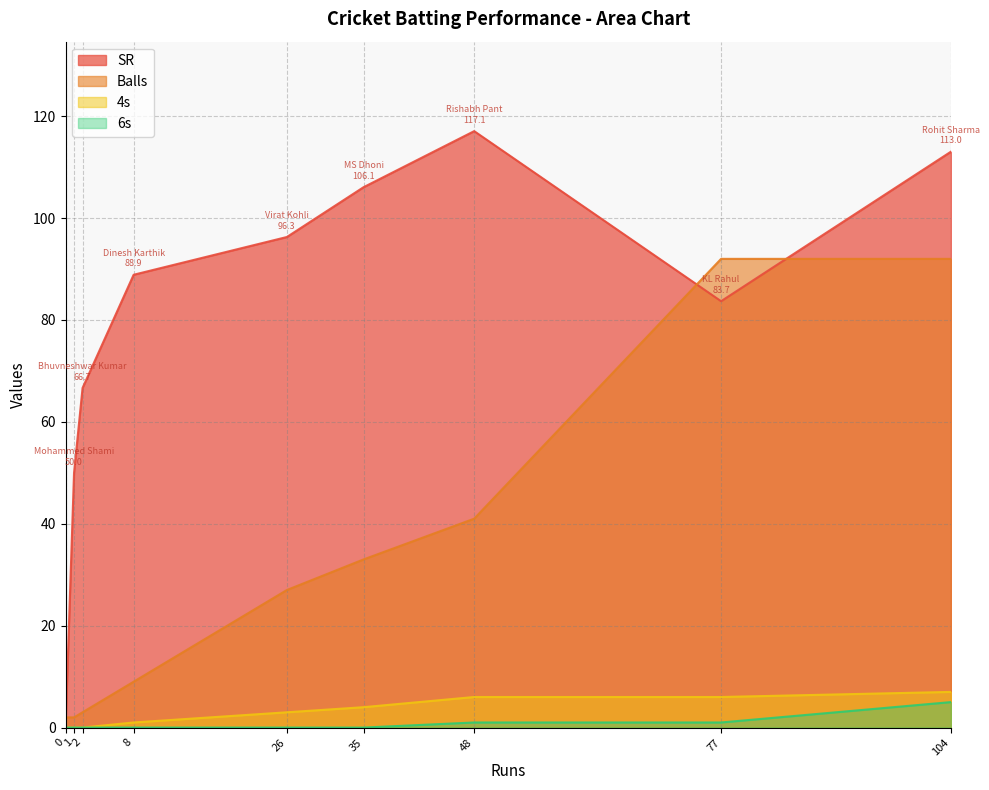

Which series has the widest spread of values?

SR